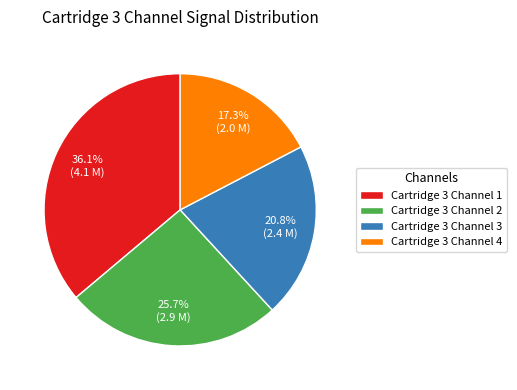

Do Cartridge 3 Channel 4 and Cartridge 3 Channel 3 together represent more than half of the pie?

No